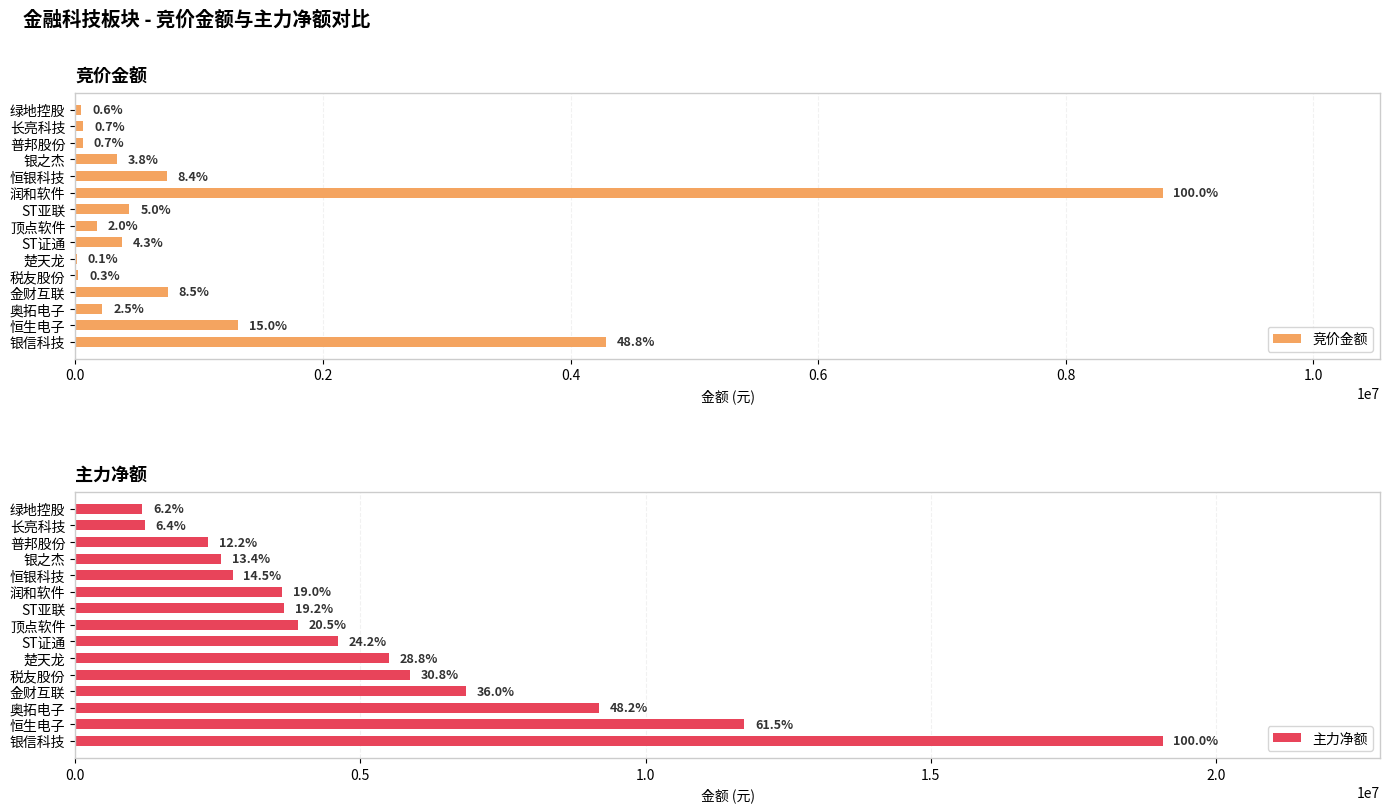

At how many categories does at least one series exceed 5879219?

5